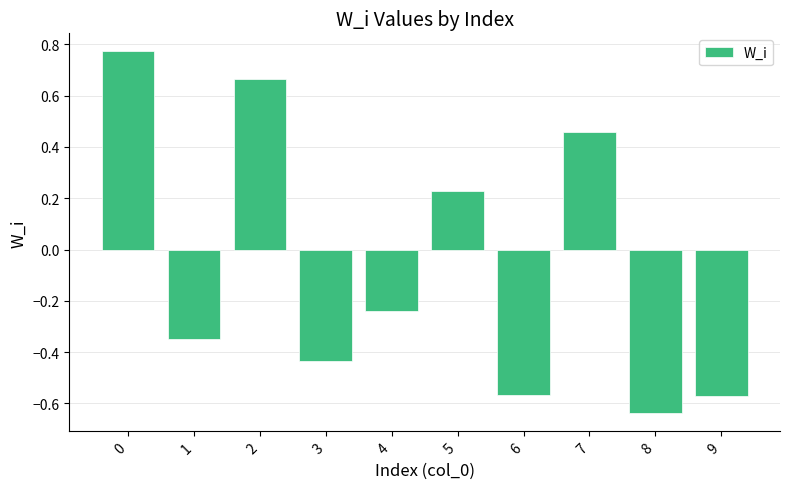

What is the sum of all values?

-0.7